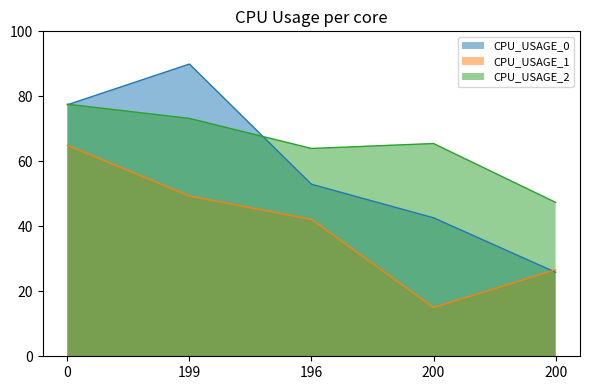

How many interior local peaks does the CPU_USAGE_2 series have?

1